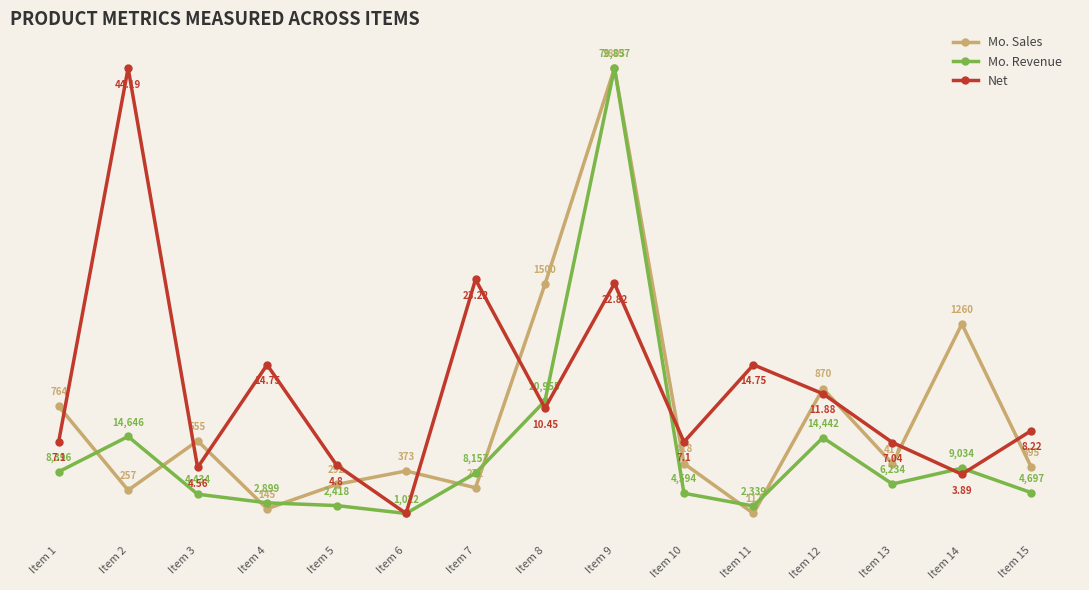

True or false: Mo. Sales and Net intersect in this chart.

False